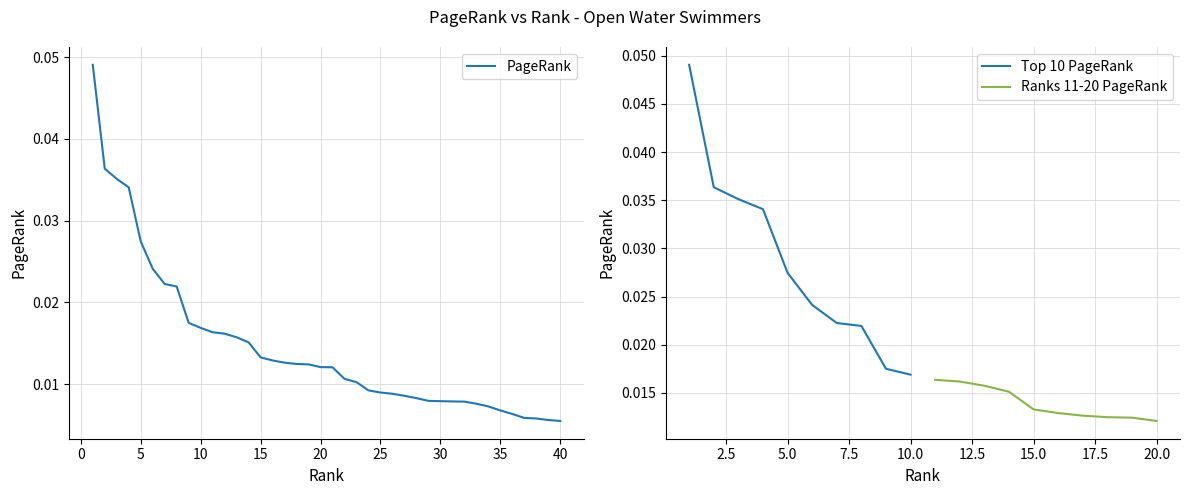

How many categories are shown in the chart?

40